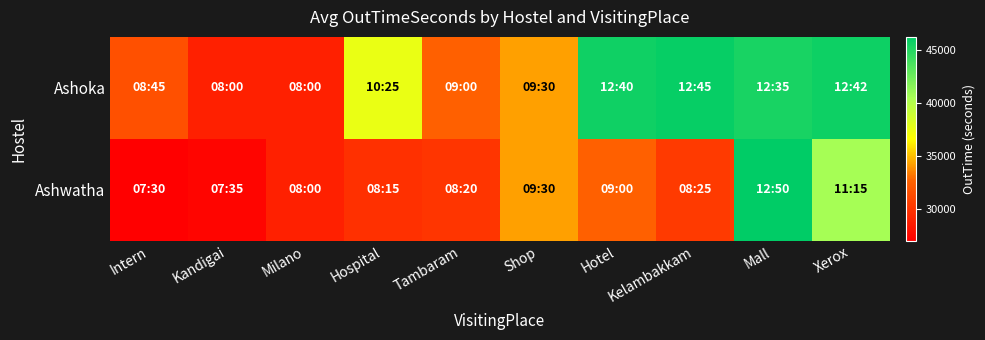

Rank the series by their maximum value, from highest to lowest.

Ashwatha, Ashoka